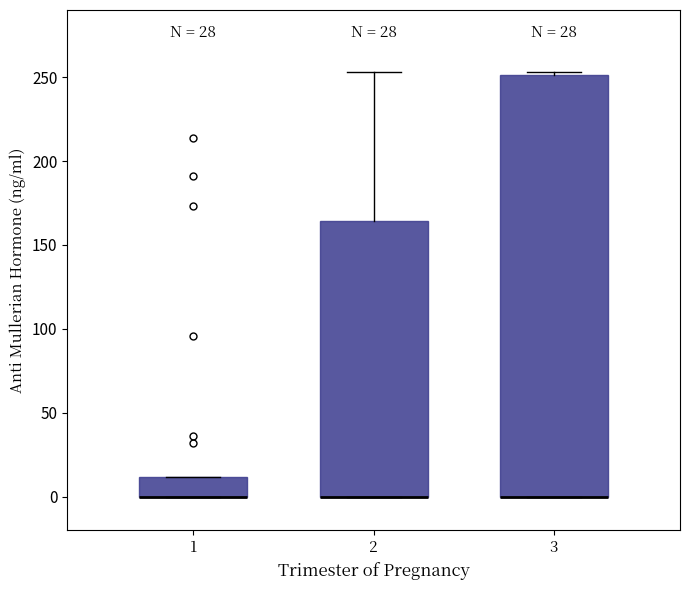

Reading left to right, transcribe this box plot: for each box, give where its median line is, the range the box spans, and where its two whiskers end, as read against the y-axis. The values are not printed on the chart, so give them approximately, as read against the axis.

1: median 0 (drawn on the box's lower edge), box 0 to 10, whiskers 0 to 10
2: median 0 (drawn on the box's lower edge), box 0 to 165, whiskers 0 to 255
3: median 0 (drawn on the box's lower edge), box 0 to 250, whiskers 0 to 255